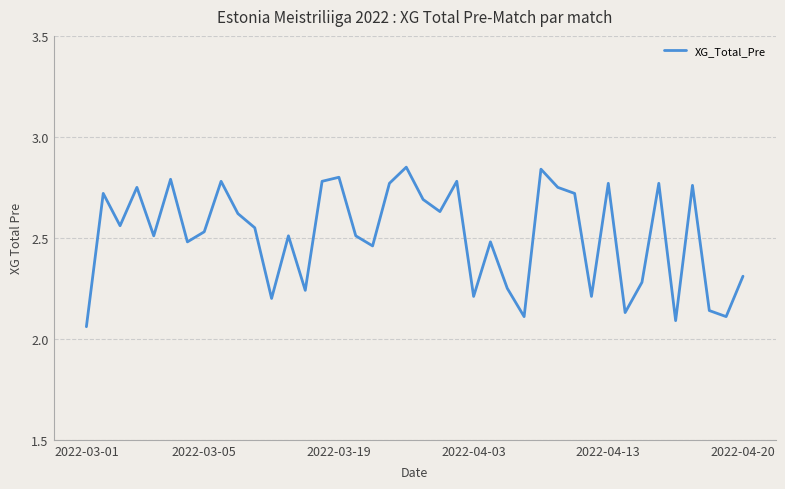

Does the chart have visible grid lines?

Yes